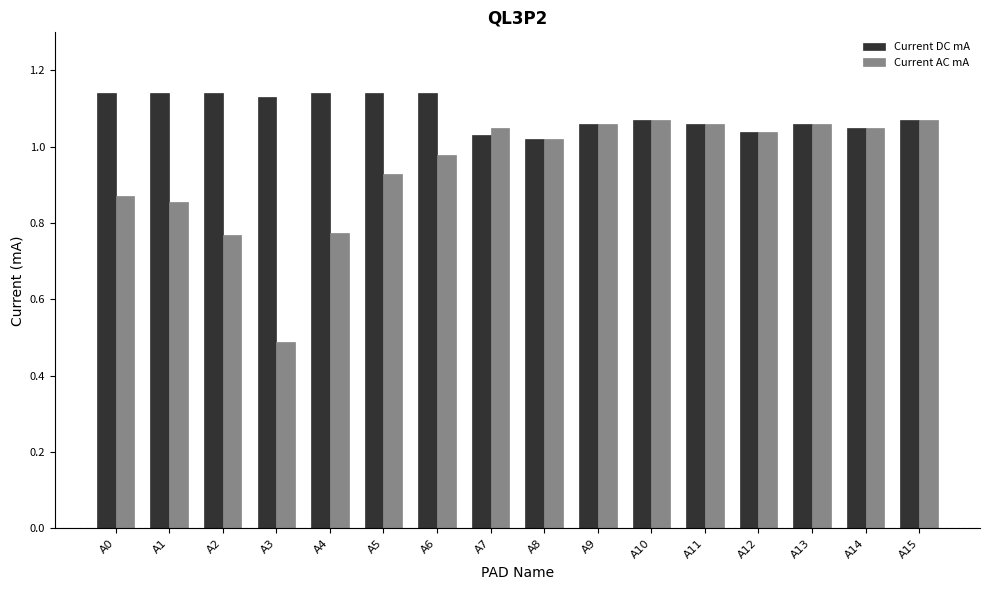

Is the value of Current AC mA at A4 greater than the value of Current DC mA at A11?

No